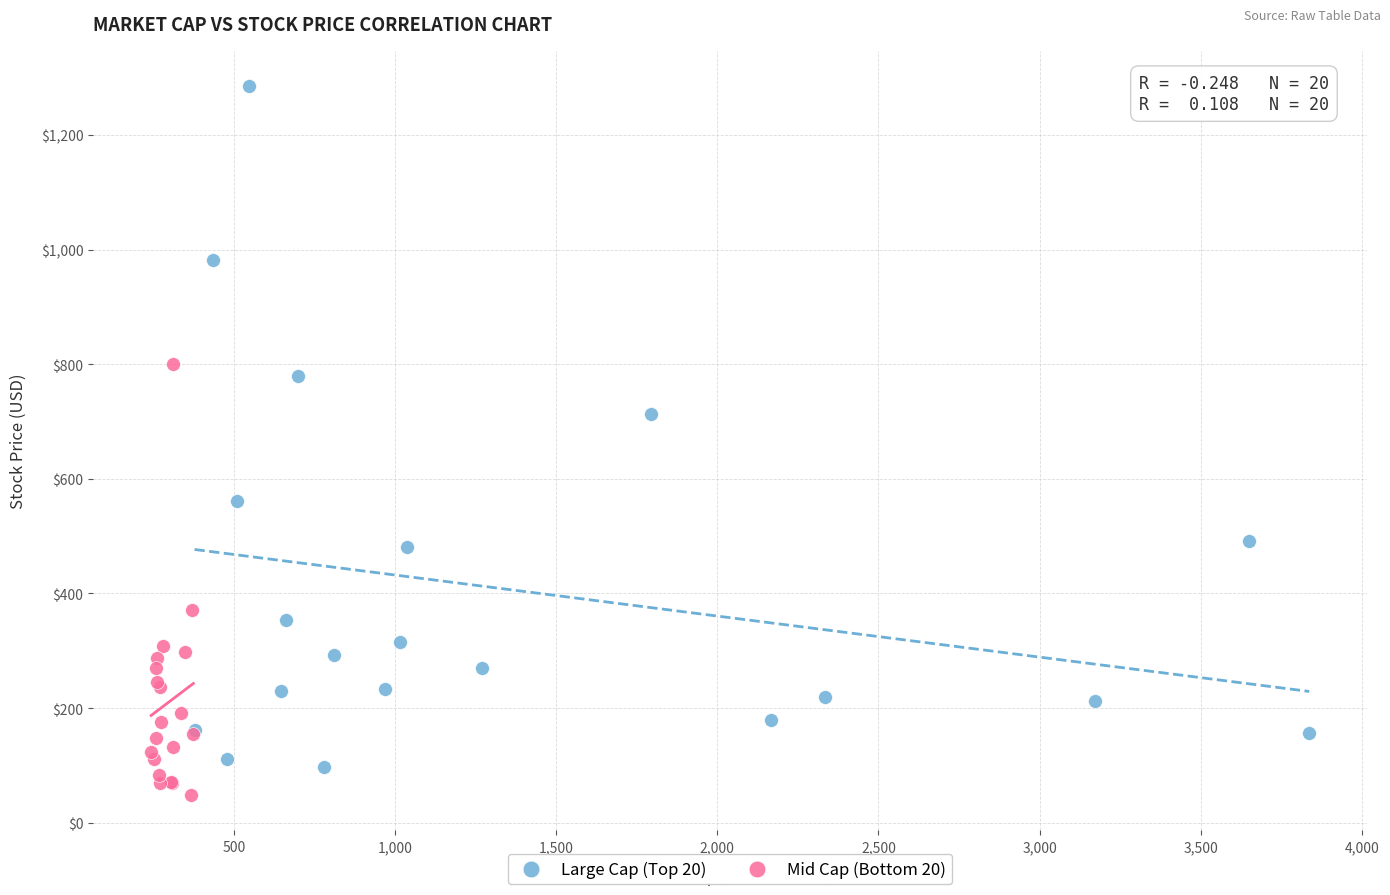

Which series has the widest spread of Y values?

Large Cap (Top 20)